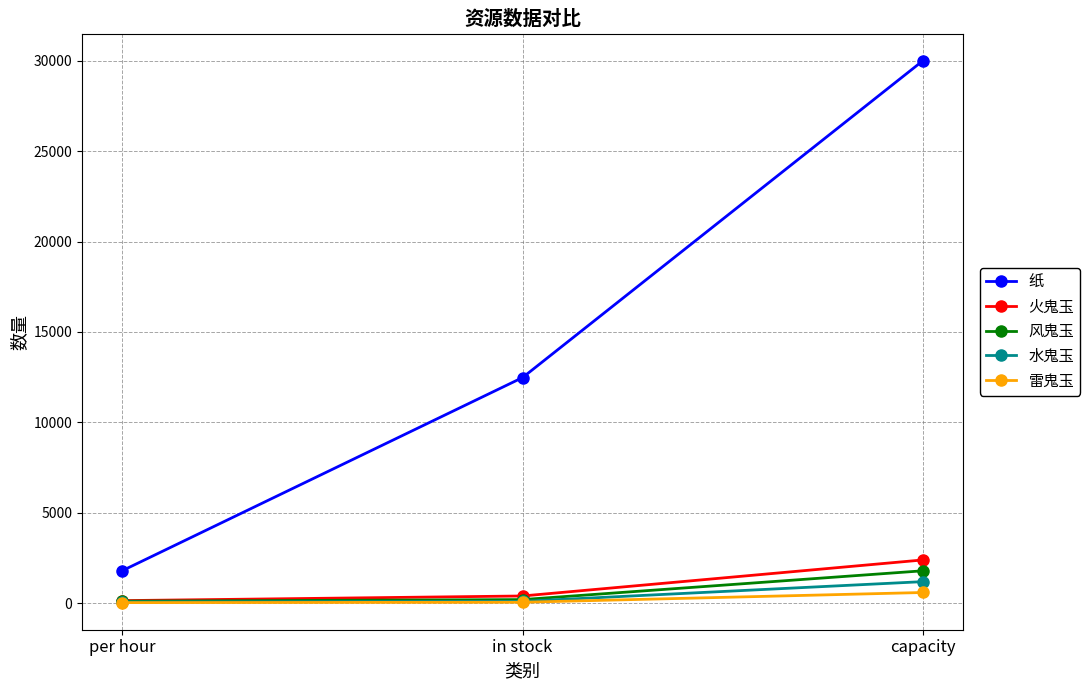

True or false: 水鬼玉 has a value of 80 at per hour.

True